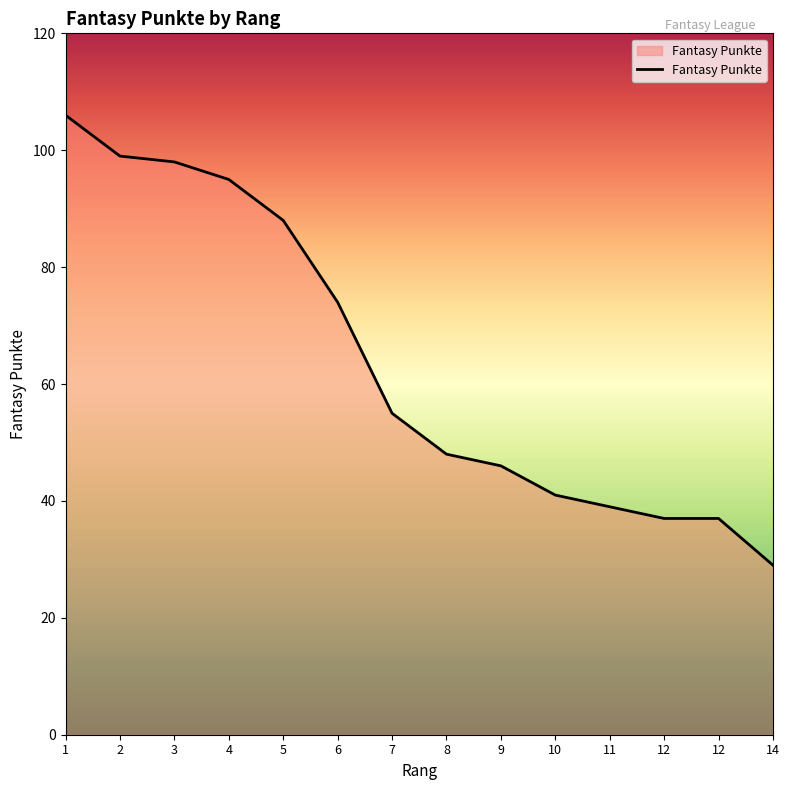

Count the number of data series in this chart.

1